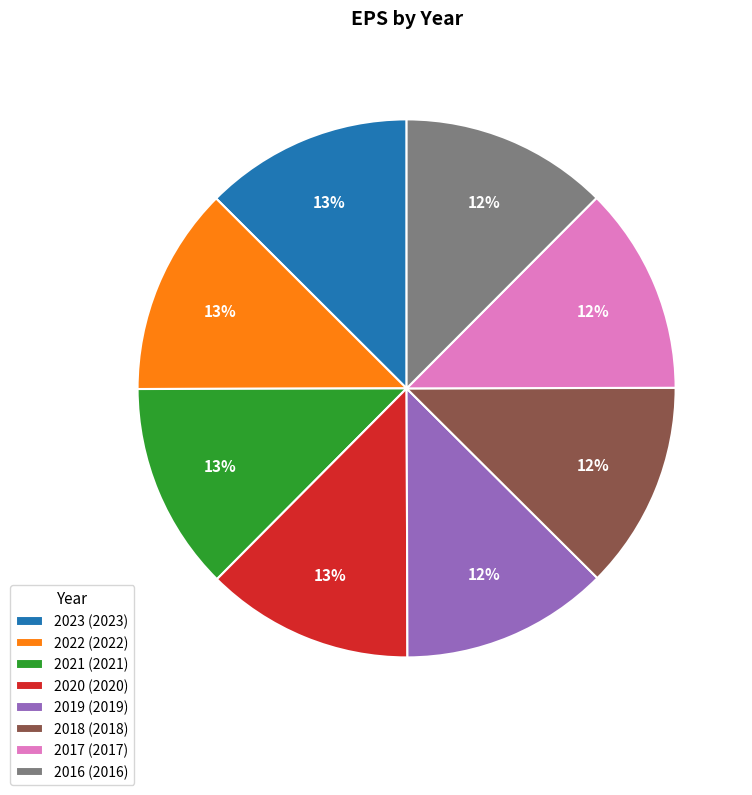

What percentage is the 2017 slice, to the nearest percent?

12%